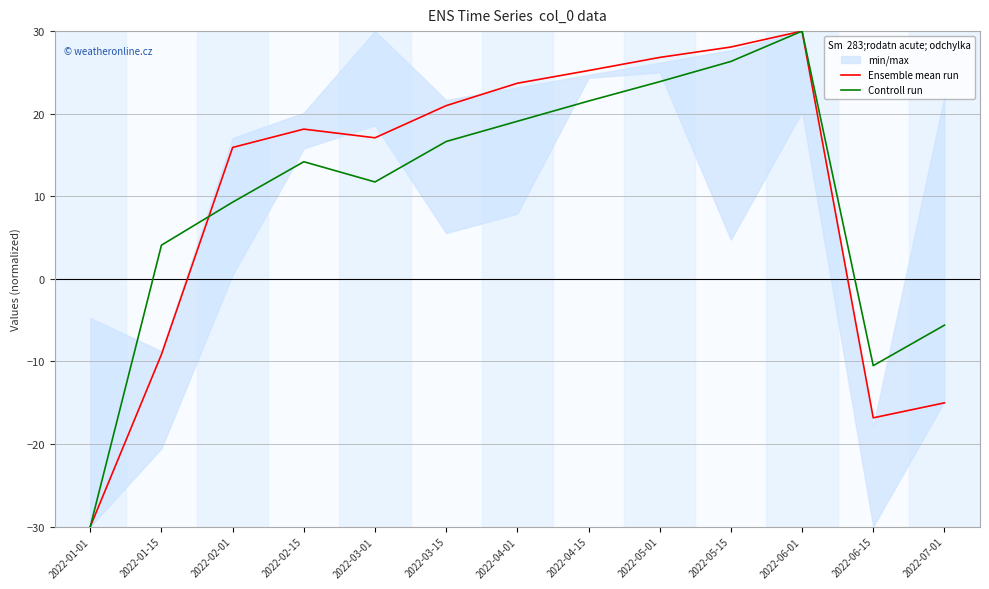

Reading left to right, what are all the values shown in this chart?

Ensemble mean run: 2022-01-01=-30.0	2022-01-15=-9.1	2022-02-01=15.9	2022-02-15=18.1	2022-03-01=17.1	2022-03-15=21.0	2022-04-01=23.7	2022-04-15=25.2	2022-05-01=26.8	2022-05-15=28.1	2022-06-01=30.0	2022-06-15=-16.8	2022-07-01=-15.0
Controll run: 2022-01-01=-30.0	2022-01-15=4.1	2022-02-01=9.3	2022-02-15=14.2	2022-03-01=11.7	2022-03-15=16.6	2022-04-01=19.1	2022-04-15=21.5	2022-05-01=23.9	2022-05-15=26.3	2022-06-01=30.0	2022-06-15=-10.5	2022-07-01=-5.6